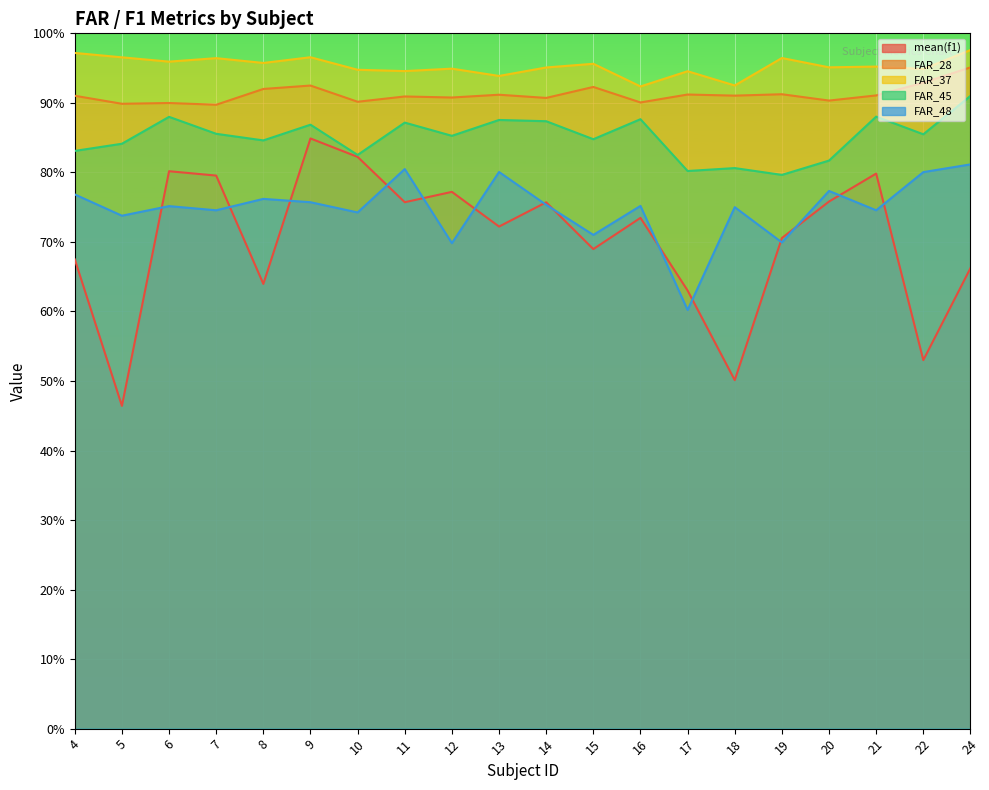

Where is the first local maximum for FAR_37?

7